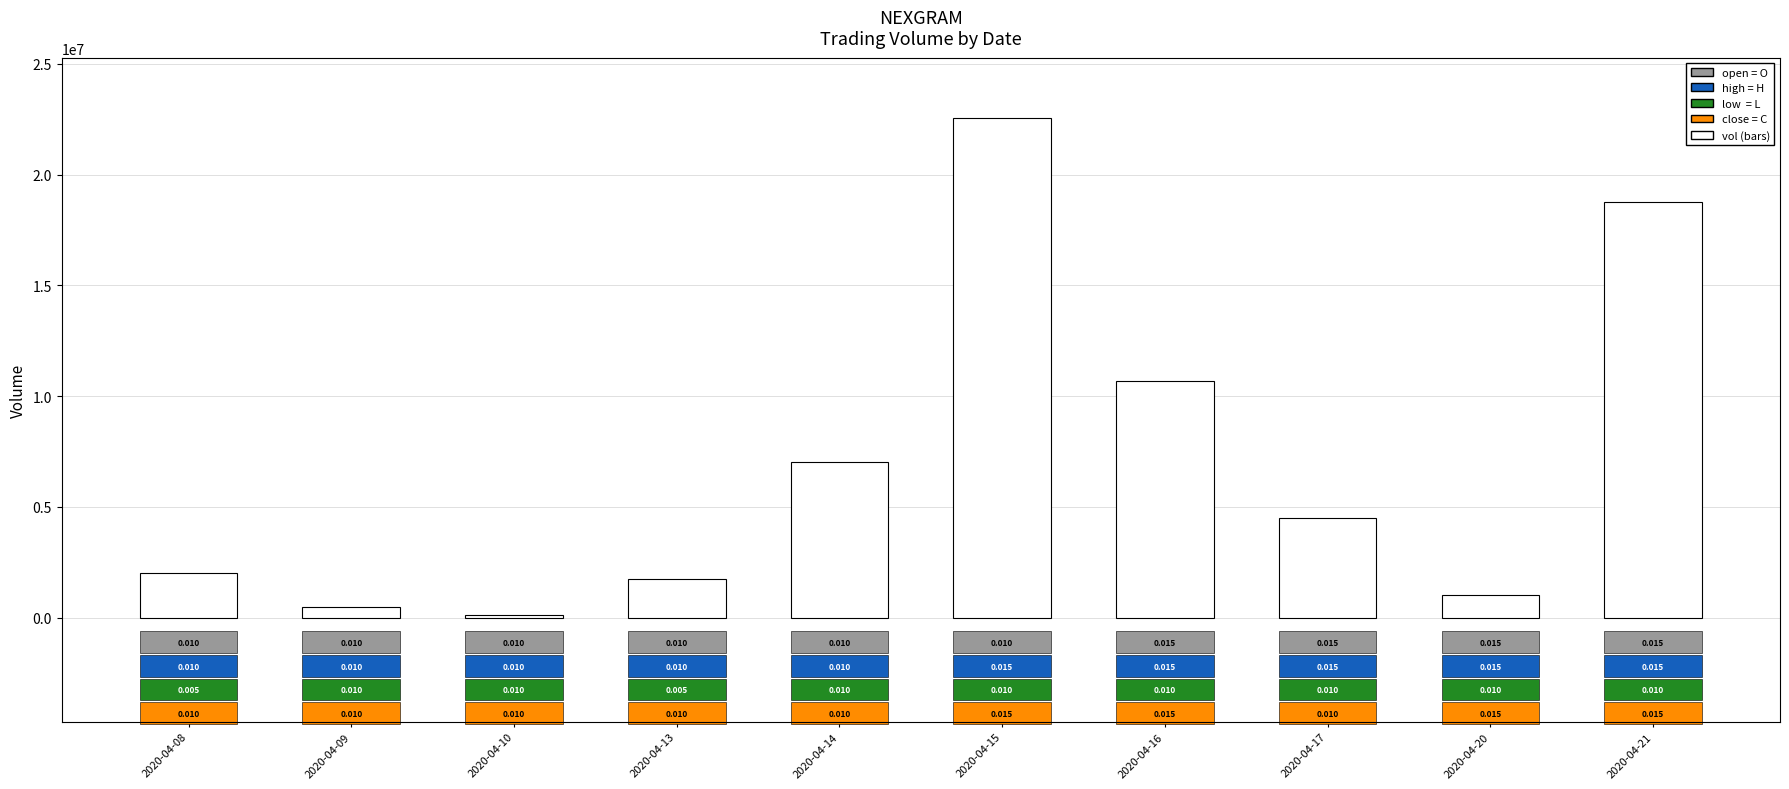

Does the chart contain any negative values?

No